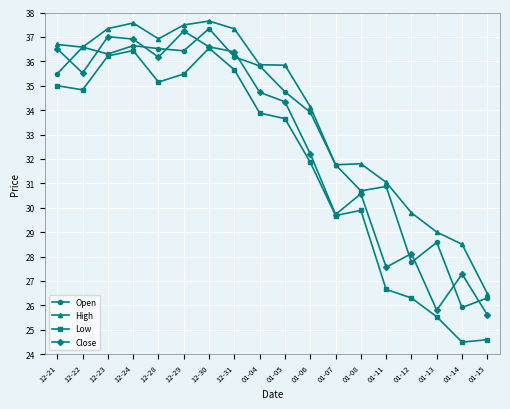

List the series in order of their overall mean, highest first.

High, Open, Close, Low